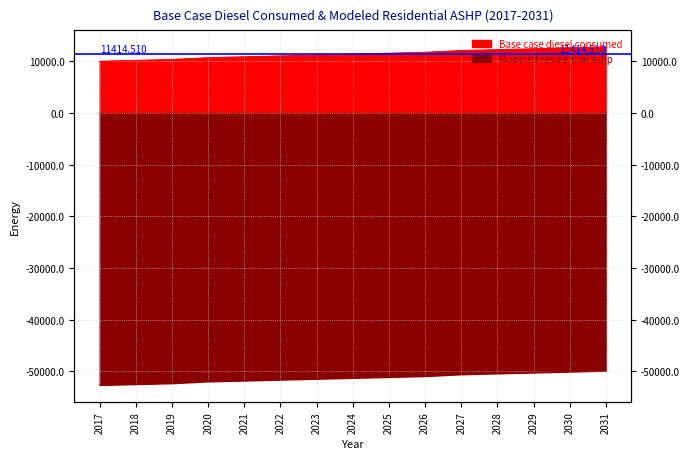

What is the maximum value for Base case diesel consumed?

12773.7